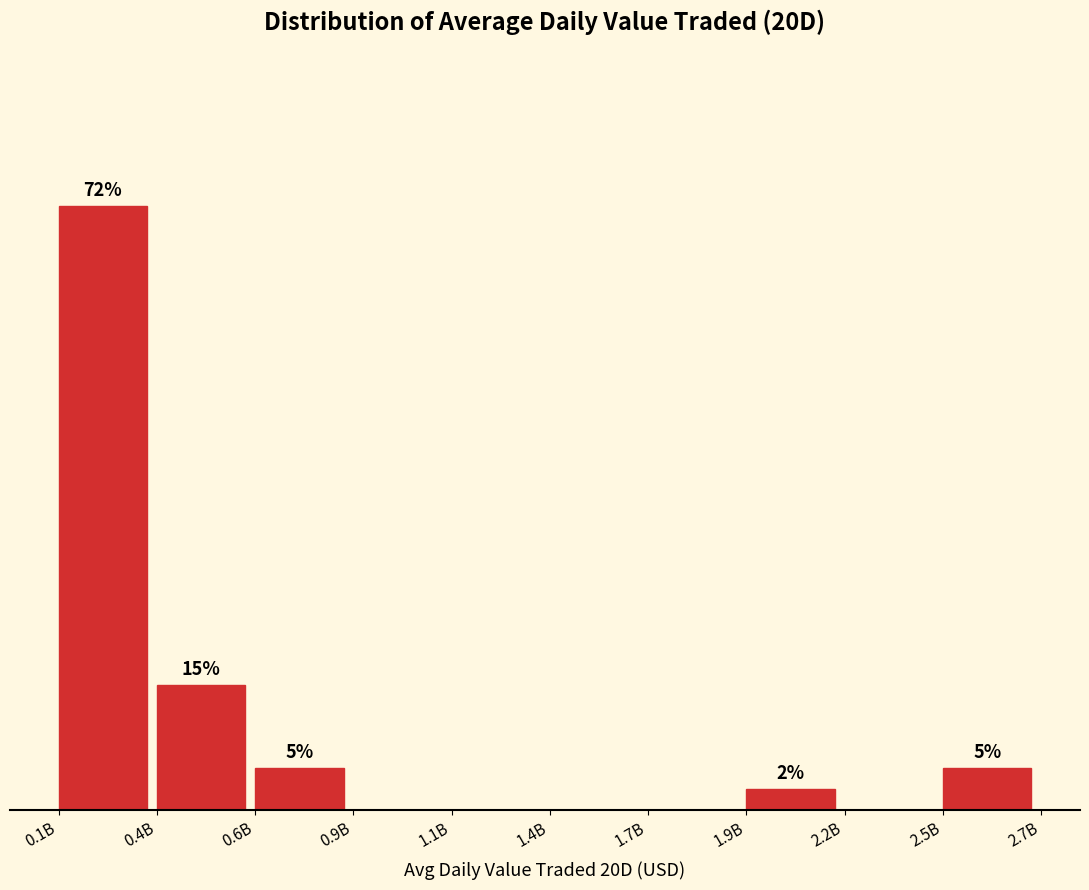

Which category has the highest value across all series?

0.1B